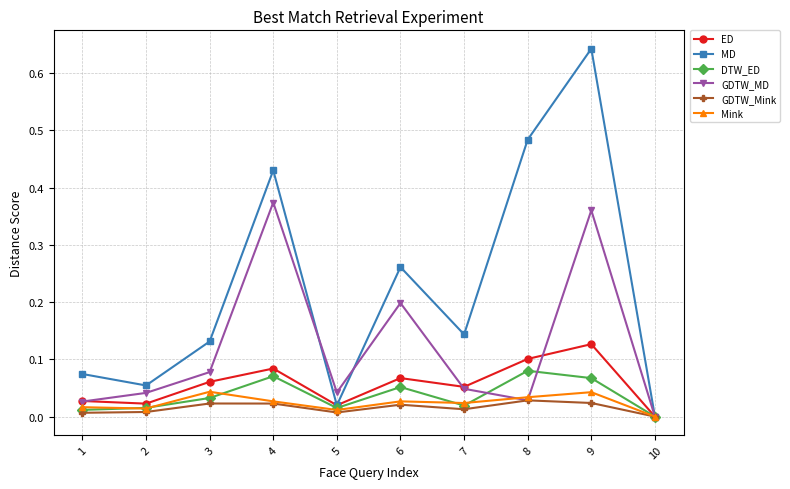

Which series has the largest total across all categories?

MD